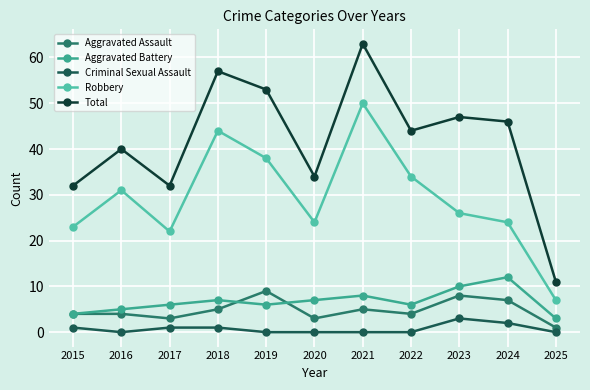

Is it true that Total equals 63 at 2021?

True